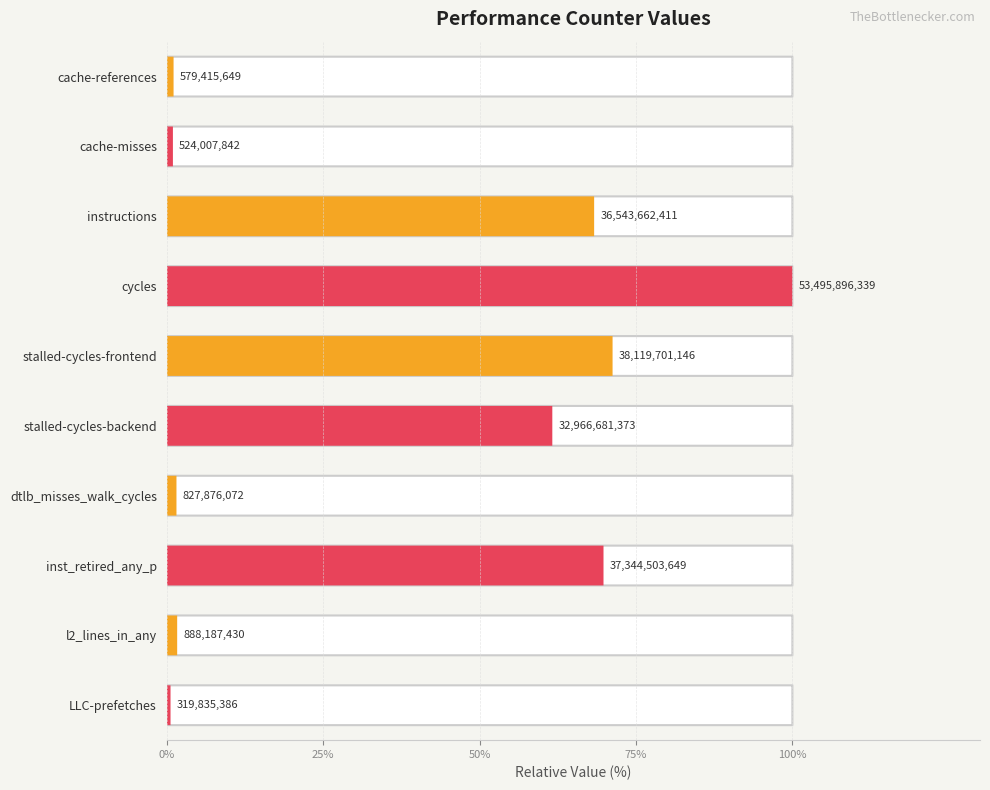

What is the value of the 6th bar from the left?

32966681373